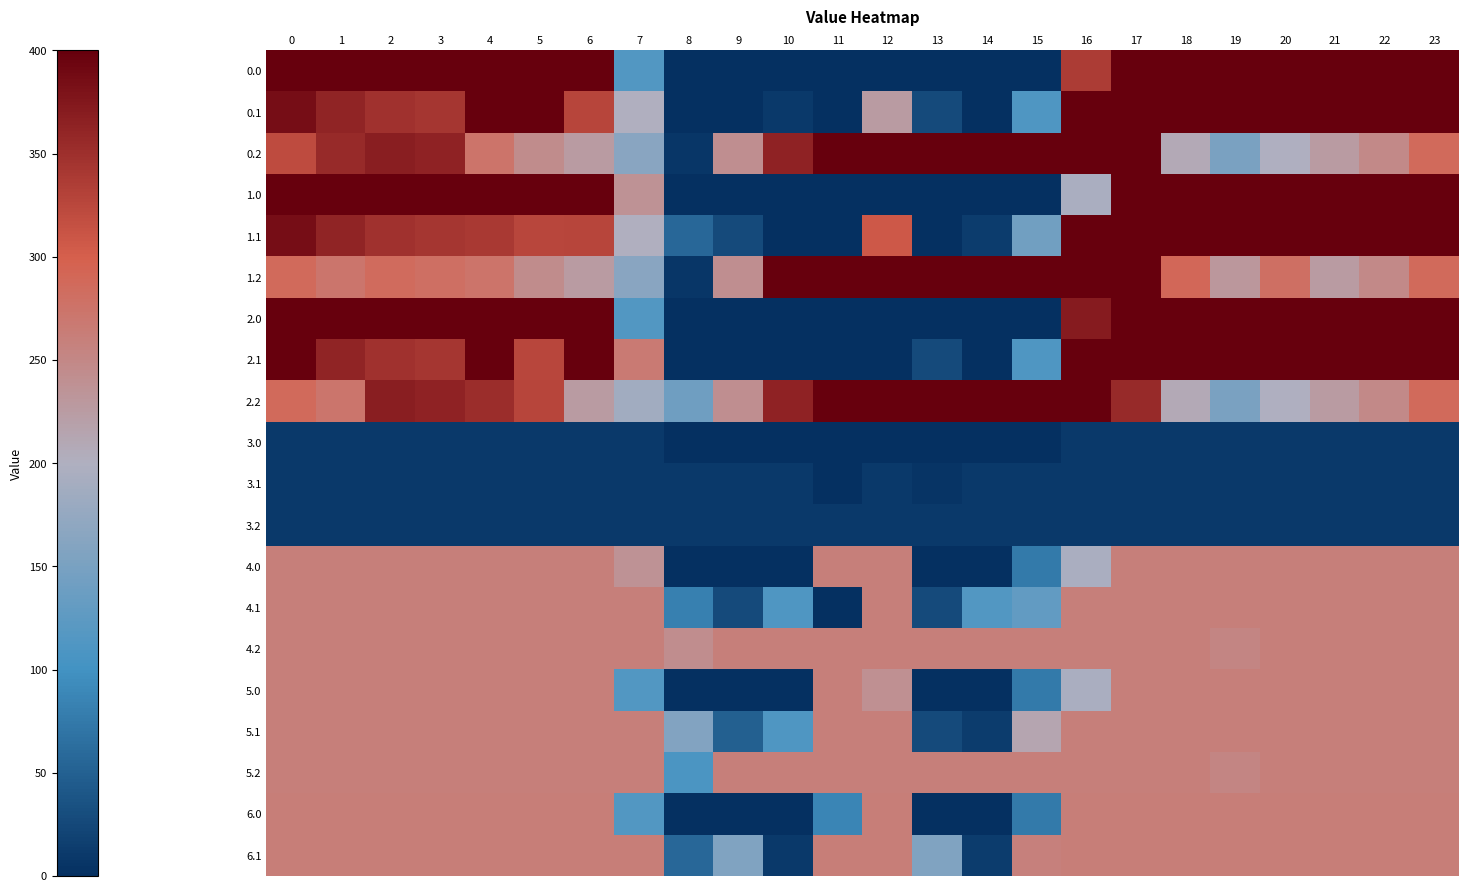

Reading left to right, list all the values displayed in this chart.

0.0: 0=400.0	1=400.0	2=400.0	3=400.0	4=400.0	5=400.0	6=398.8	7=115.4	8=0.0	9=0.0	10=0.0	11=0.0	12=0.0	13=0.0	14=0.0	15=0.0	16=336.1	17=400.0	18=400.0	19=400.0	20=400.0	21=400.0	22=400.0	23=400.0
0.1: 0=384.6	1=361.1	2=347.9	3=342.7	4=400.0	5=400.0	6=327.5	7=200.5	8=0.0	9=0.0	10=9.4	11=0.0	12=225.5	13=26.6	14=0.0	15=111.6	16=400.0	17=400.0	18=400.0	19=400.0	20=400.0	21=400.0	22=400.0	23=399.4
0.2: 0=321.1	1=354.7	2=367.5	3=363.0	4=274.4	5=244.6	6=225.2	7=164.5	8=6.7	9=241.6	10=363.5	11=400.0	12=400.0	13=400.0	14=400.0	15=400.0	16=400.0	17=400.0	18=208.3	19=150.9	20=199.2	21=226.4	22=247.4	23=287.5
1.0: 0=400.0	1=400.0	2=400.0	3=400.0	4=400.0	5=400.0	6=398.8	7=236.0	8=0.0	9=0.0	10=0.0	11=0.0	12=0.0	13=0.0	14=0.0	15=0.0	16=194.3	17=400.0	18=400.0	19=400.0	20=400.0	21=400.0	22=400.0	23=400.0
1.1: 0=384.6	1=361.1	2=347.9	3=342.7	4=339.6	5=325.3	6=327.5	7=200.5	8=56.7	9=27.0	10=0.0	11=0.0	12=307.5	13=0.0	14=13.5	15=143.2	16=400.0	17=400.0	18=400.0	19=400.0	20=400.0	21=400.0	22=400.0	23=399.4
1.2: 0=287.1	1=272.7	2=285.5	3=281.0	4=274.4	5=244.6	6=225.2	7=164.5	8=6.7	9=241.6	10=400.0	11=400.0	12=400.0	13=400.0	14=400.0	15=400.0	16=400.0	17=400.0	18=290.3	19=230.4	20=281.2	21=226.4	22=247.4	23=287.5
2.0: 0=400.0	1=400.0	2=400.0	3=400.0	4=400.0	5=400.0	6=398.8	7=115.4	8=0.0	9=0.0	10=0.0	11=0.0	12=0.0	13=0.0	14=0.0	15=0.0	16=371.9	17=400.0	18=400.0	19=400.0	20=400.0	21=400.0	22=400.0	23=400.0
2.1: 0=400.0	1=361.1	2=347.9	3=342.7	4=400.0	5=325.3	6=400.0	7=265.9	8=0.0	9=0.0	10=0.0	11=0.0	12=0.0	13=26.6	14=0.0	15=111.6	16=400.0	17=400.0	18=400.0	19=400.0	20=400.0	21=400.0	22=400.0	23=400.0
2.2: 0=287.1	1=272.7	2=367.5	3=363.0	4=353.1	5=326.6	6=225.2	7=186.8	8=140.9	9=241.6	10=363.5	11=400.0	12=400.0	13=400.0	14=400.0	15=400.0	16=400.0	17=355.3	18=208.3	19=150.9	20=199.2	21=226.4	22=247.4	23=287.5
3.0: 0=10.0	1=10.0	2=10.0	3=10.0	4=10.0	5=10.0	6=10.0	7=10.0	8=0.0	9=0.0	10=0.0	11=0.0	12=0.0	13=0.0	14=0.0	15=0.0	16=10.0	17=10.0	18=10.0	19=10.0	20=10.0	21=10.0	22=10.0	23=10.0
3.1: 0=10.0	1=10.0	2=10.0	3=10.0	4=10.0	5=10.0	6=10.0	7=10.0	8=10.0	9=10.0	10=10.0	11=0.0	12=10.0	13=4.9	14=10.0	15=10.0	16=10.0	17=10.0	18=10.0	19=10.0	20=10.0	21=10.0	22=10.0	23=10.0
3.2: 0=10.0	1=10.0	2=10.0	3=10.0	4=10.0	5=10.0	6=10.0	7=10.0	8=10.0	9=10.0	10=10.0	11=10.0	12=10.0	13=10.0	14=10.0	15=10.0	16=10.0	17=10.0	18=10.0	19=10.0	20=10.0	21=10.0	22=10.0	23=10.0
4.0: 0=260.0	1=260.0	2=260.0	3=260.0	4=260.0	5=260.0	6=260.0	7=236.0	8=0.0	9=0.0	10=0.0	11=260.0	12=260.0	13=0.0	14=0.0	15=75.6	16=194.3	17=260.0	18=260.0	19=260.0	20=260.0	21=260.0	22=260.0	23=260.0
4.1: 0=260.0	1=260.0	2=260.0	3=260.0	4=260.0	5=260.0	6=260.0	7=260.0	8=82.2	9=27.0	10=111.4	11=0.0	12=260.0	13=26.6	14=115.5	15=128.8	16=260.0	17=260.0	18=260.0	19=260.0	20=260.0	21=260.0	22=260.0	23=260.0
4.2: 0=260.0	1=260.0	2=260.0	3=260.0	4=260.0	5=260.0	6=260.0	7=260.0	8=242.9	9=260.0	10=260.0	11=260.0	12=260.0	13=260.0	14=260.0	15=260.0	16=260.0	17=260.0	18=260.0	19=252.9	20=260.0	21=260.0	22=260.0	23=260.0
5.0: 0=260.0	1=260.0	2=260.0	3=260.0	4=260.0	5=260.0	6=260.0	7=115.4	8=0.0	9=0.0	10=0.0	11=260.0	12=239.5	13=0.0	14=0.0	15=75.6	16=194.3	17=260.0	18=260.0	19=260.0	20=260.0	21=260.0	22=260.0	23=260.0
5.1: 0=260.0	1=260.0	2=260.0	3=260.0	4=260.0	5=260.0	6=260.0	7=260.0	8=158.7	9=48.6	10=111.4	11=260.0	12=260.0	13=26.6	14=13.5	15=213.6	16=260.0	17=260.0	18=260.0	19=260.0	20=260.0	21=260.0	22=260.0	23=260.0
5.2: 0=260.0	1=260.0	2=260.0	3=260.0	4=260.0	5=260.0	6=260.0	7=260.0	8=108.7	9=260.0	10=260.0	11=260.0	12=260.0	13=260.0	14=260.0	15=260.0	16=260.0	17=260.0	18=260.0	19=252.9	20=260.0	21=260.0	22=260.0	23=260.0
6.0: 0=261.0	1=261.0	2=261.0	3=261.0	4=261.0	5=261.0	6=261.0	7=115.4	8=0.0	9=0.0	10=0.0	11=86.0	12=261.0	13=0.0	14=0.0	15=75.6	16=261.0	17=261.0	18=261.0	19=261.0	20=261.0	21=261.0	22=261.0	23=261.0
6.1: 0=261.0	1=261.0	2=261.0	3=261.0	4=261.0	5=261.0	6=261.0	7=261.0	8=56.7	9=157.0	10=9.4	11=261.0	12=261.0	13=156.6	14=13.5	15=258.9	16=261.0	17=261.0	18=261.0	19=261.0	20=261.0	21=261.0	22=261.0	23=261.0